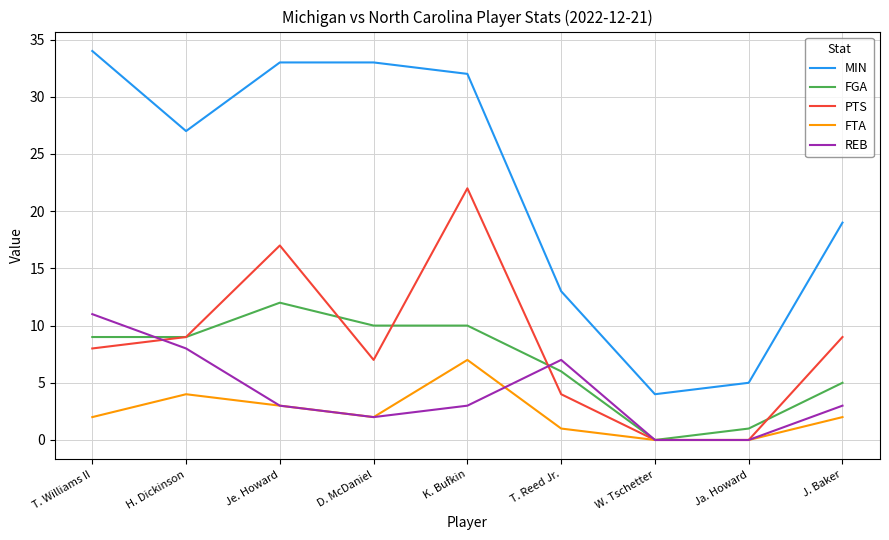

Reading right to left, list all the values displayed in this chart.

MIN: J. Baker=19	Ja. Howard=5	W. Tschetter=4	T. Reed Jr.=13	K. Bufkin=32	D. McDaniel=33	Je. Howard=33	H. Dickinson=27	T. Williams II=34
FGA: J. Baker=5	Ja. Howard=1	W. Tschetter=0	T. Reed Jr.=6	K. Bufkin=10	D. McDaniel=10	Je. Howard=12	H. Dickinson=9	T. Williams II=9
PTS: J. Baker=9	Ja. Howard=0	W. Tschetter=0	T. Reed Jr.=4	K. Bufkin=22	D. McDaniel=7	Je. Howard=17	H. Dickinson=9	T. Williams II=8
FTA: J. Baker=2	Ja. Howard=0	W. Tschetter=0	T. Reed Jr.=1	K. Bufkin=7	D. McDaniel=2	Je. Howard=3	H. Dickinson=4	T. Williams II=2
REB: J. Baker=3	Ja. Howard=0	W. Tschetter=0	T. Reed Jr.=7	K. Bufkin=3	D. McDaniel=2	Je. Howard=3	H. Dickinson=8	T. Williams II=11